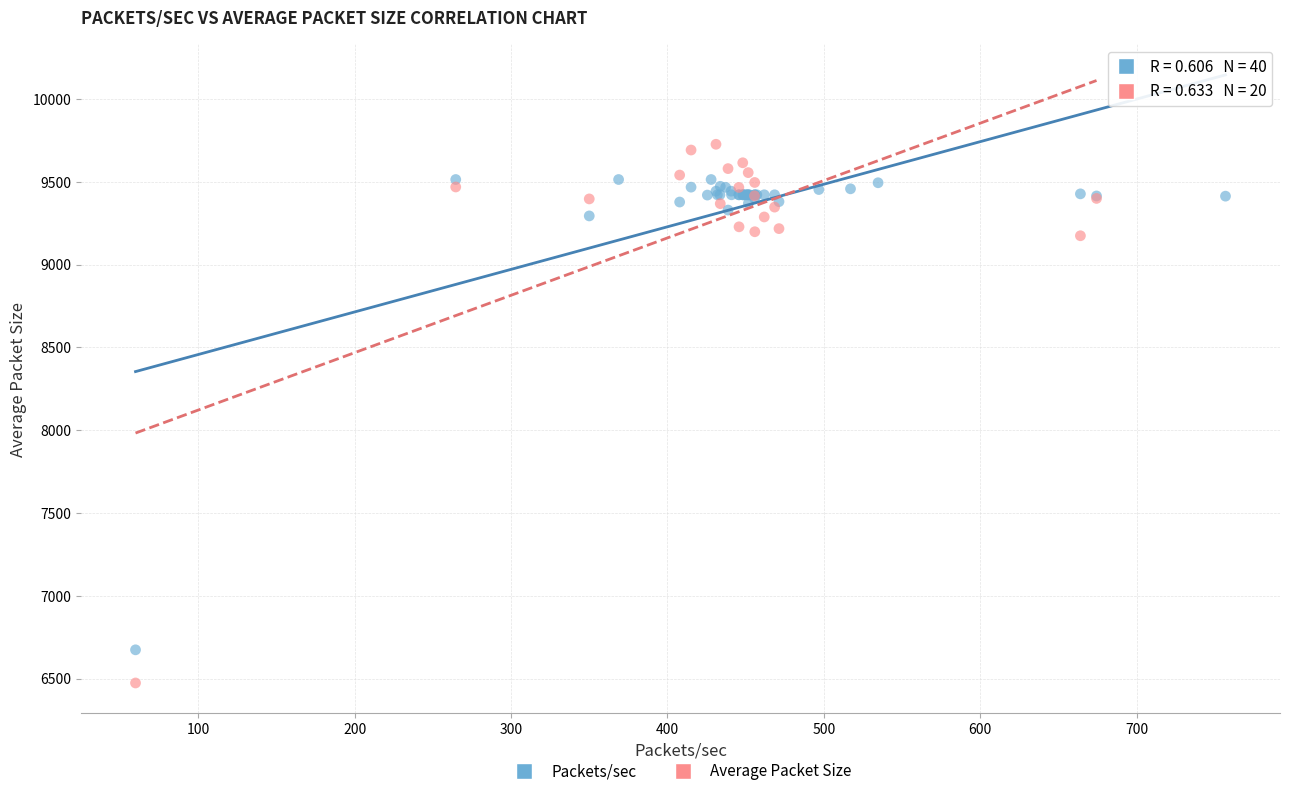

Which series reaches the minimum Y coordinate?

Average Packet Size